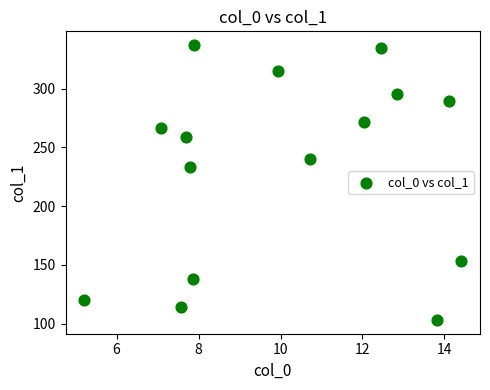

What is the range of Y values (max minus min)?

234.0